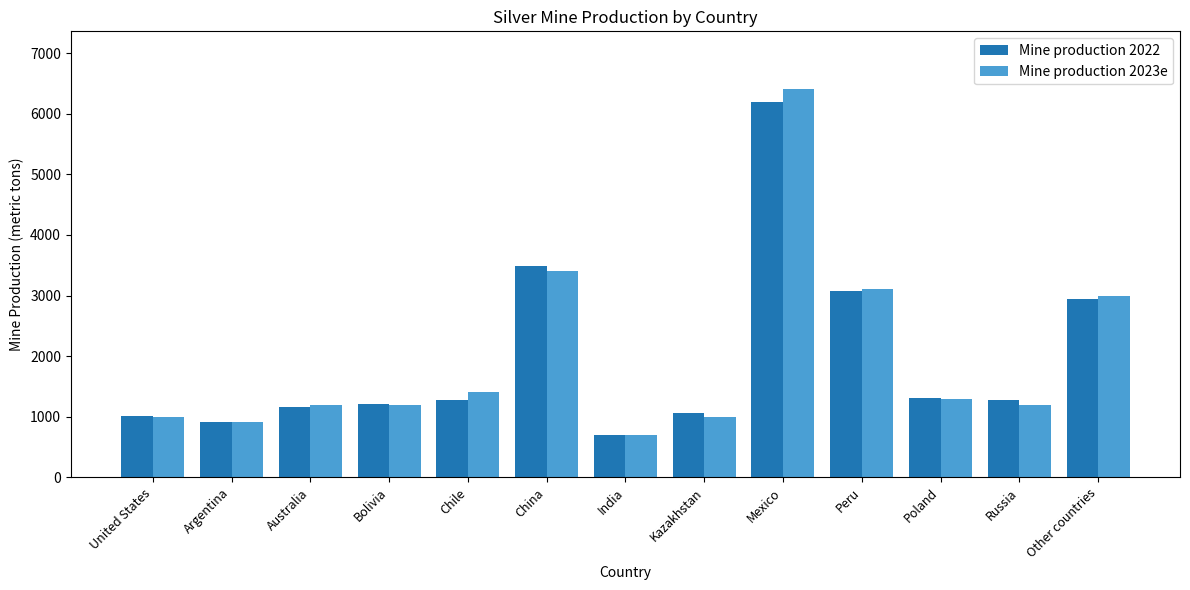

Which series has the widest spread of values?

Mine production 2023e